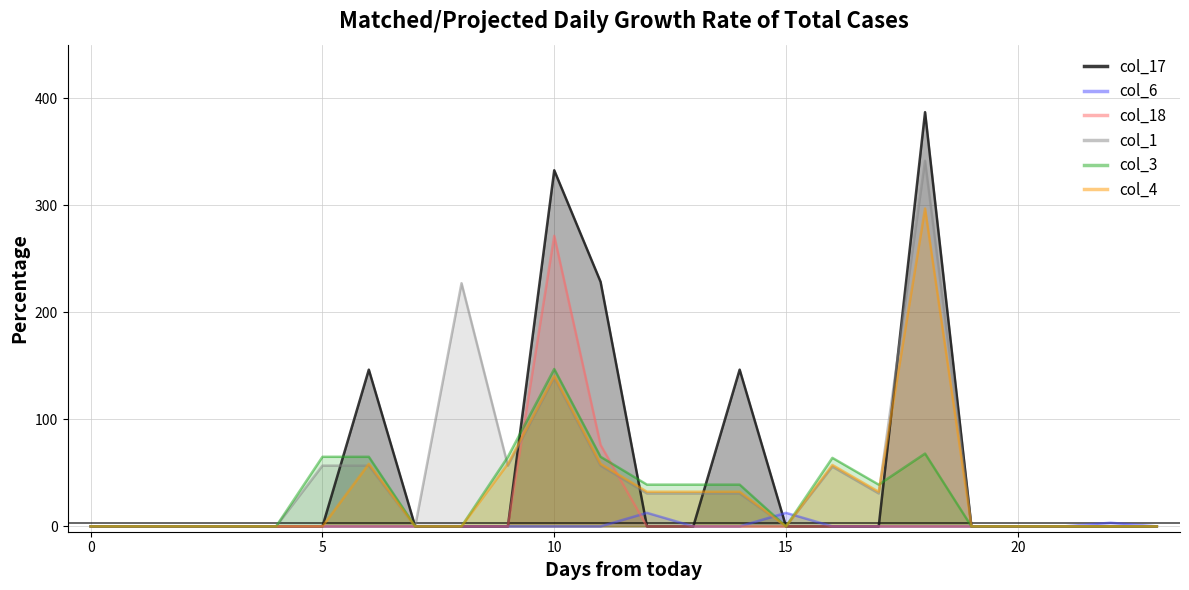

Rank the series by their maximum value, from highest to lowest.

col_17, col_1, col_4, col_18, col_3, col_6